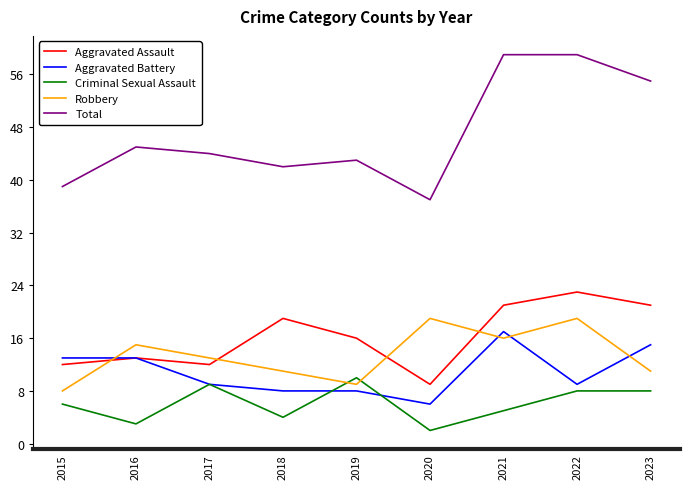

True or false: Aggravated Battery and Total intersect in this chart.

False